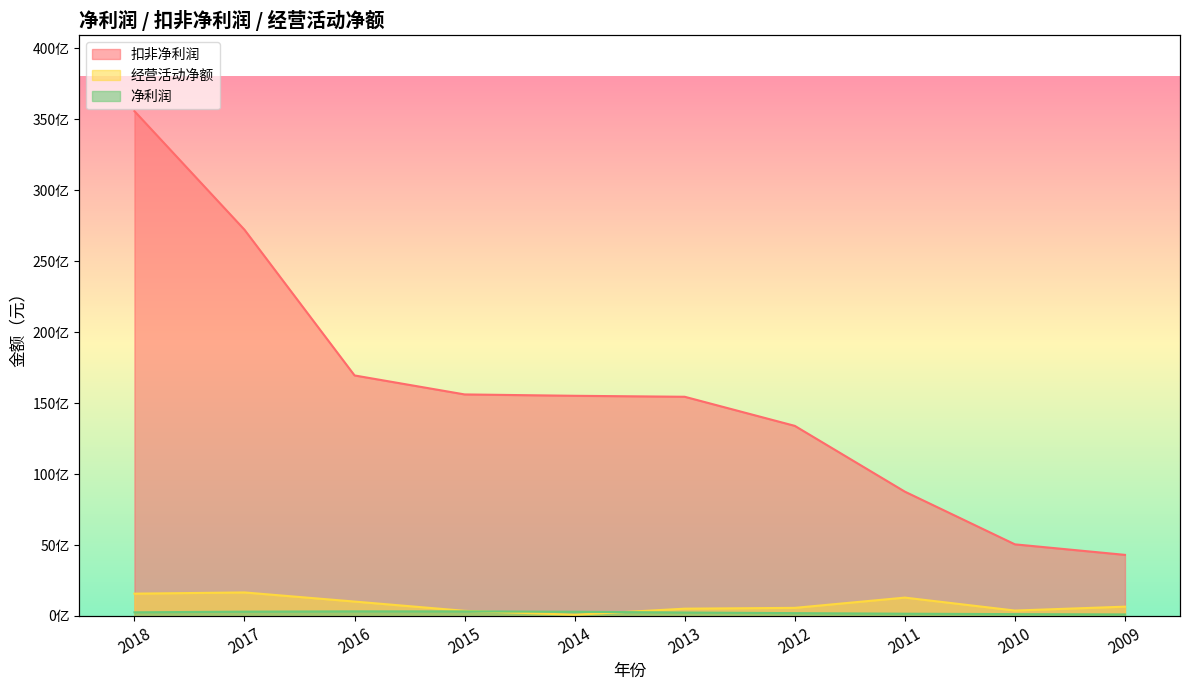

Reading right to left, what are all the values shown in this chart?

净利润: 111276700.0	131912700.0	161663100.0	201854600.0	245260200.0	298754100.0	324363600.0	327285600.0	305182600.0	259778900.0
扣非净利润: 4308114570.9	5050226244.0	8764693473.0	13401371441.1	15451527453.0	15520833325.7	15616866431.9	16954689021.8	27224083628.2	35585443648.6
经营活动净额: 658387600.0	384052600.0	1296877000.0	573356200.0	516608600.0	86761450.0	364303800.0	1017143000.0	1660652000.0	1574960000.0